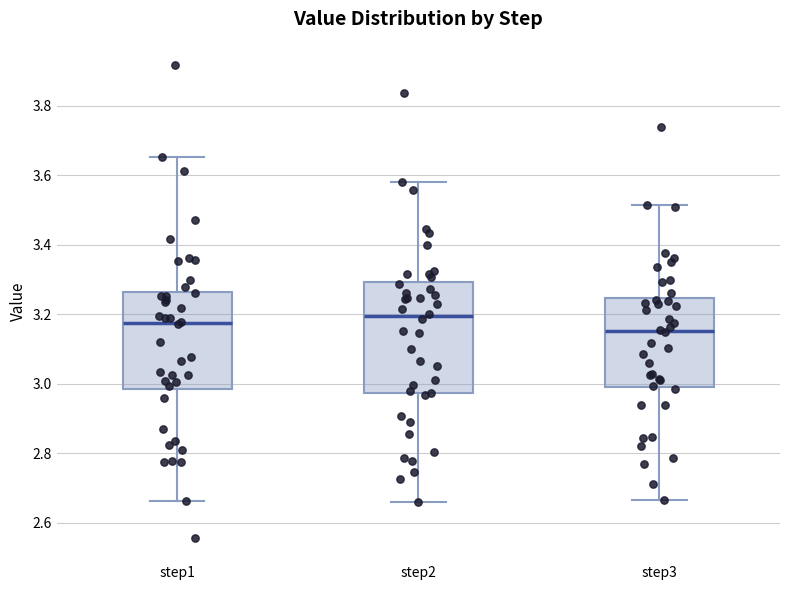

Which box is the tallest, from its lower edge to its upper edge?

step2